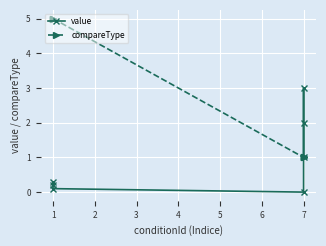

True or false: compareType has a value of 1.5 at 7.

False